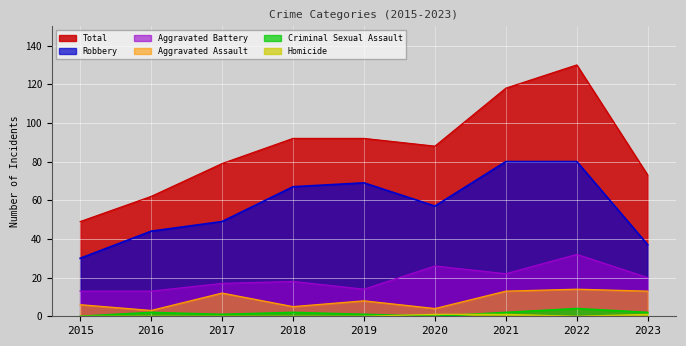

The Robbery series shows 20 at 2023. True or false?

False